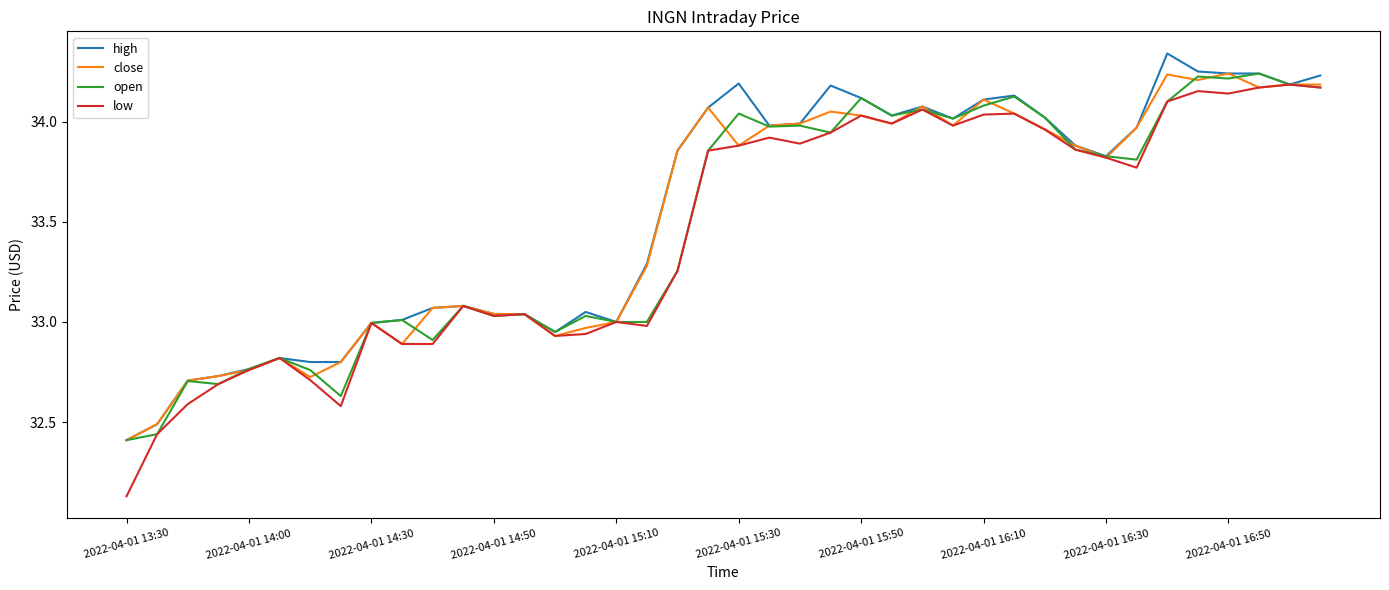

Which series has the widest spread of values?

low